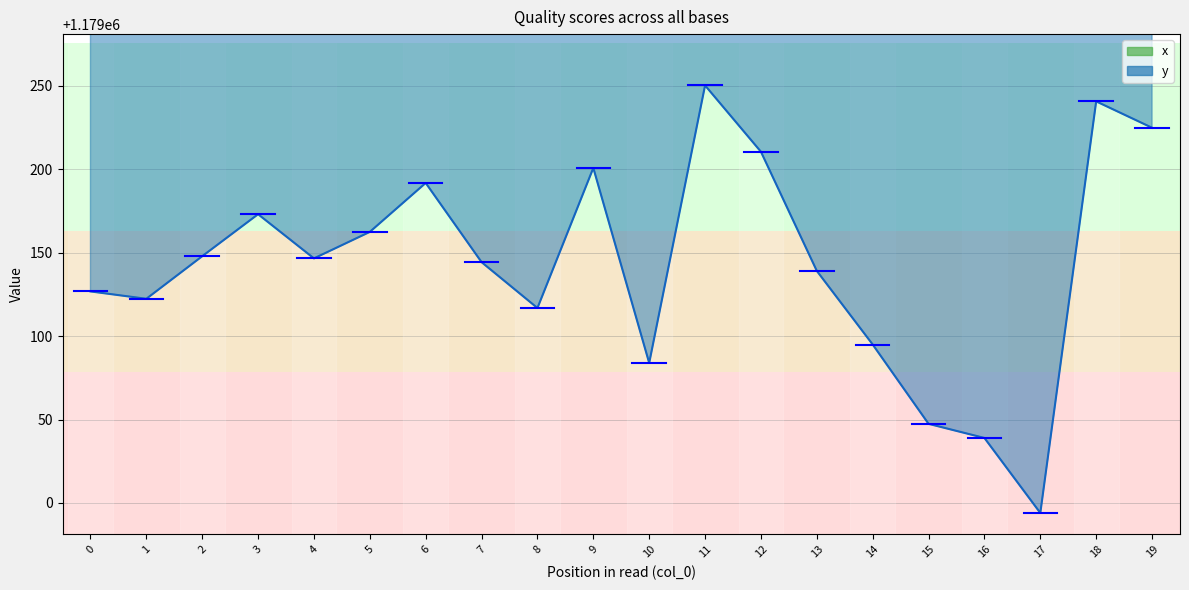

What is the greatest value displayed?

2539568.3